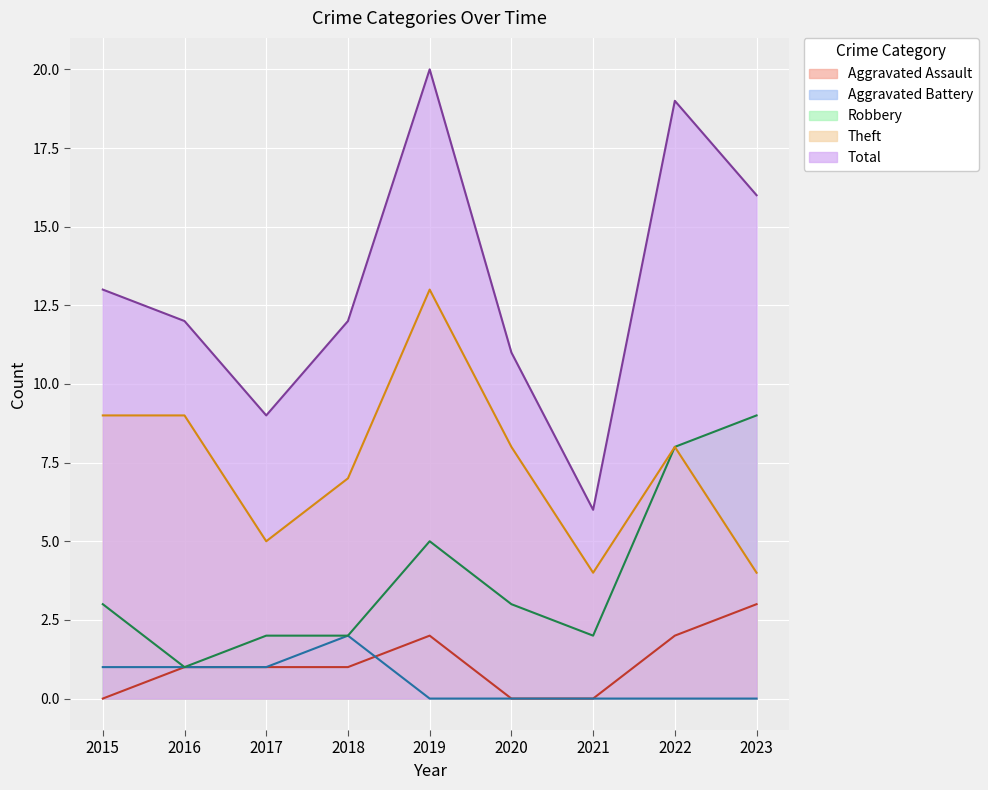

Where does the Aggravated Assault series first go above 1?

2019